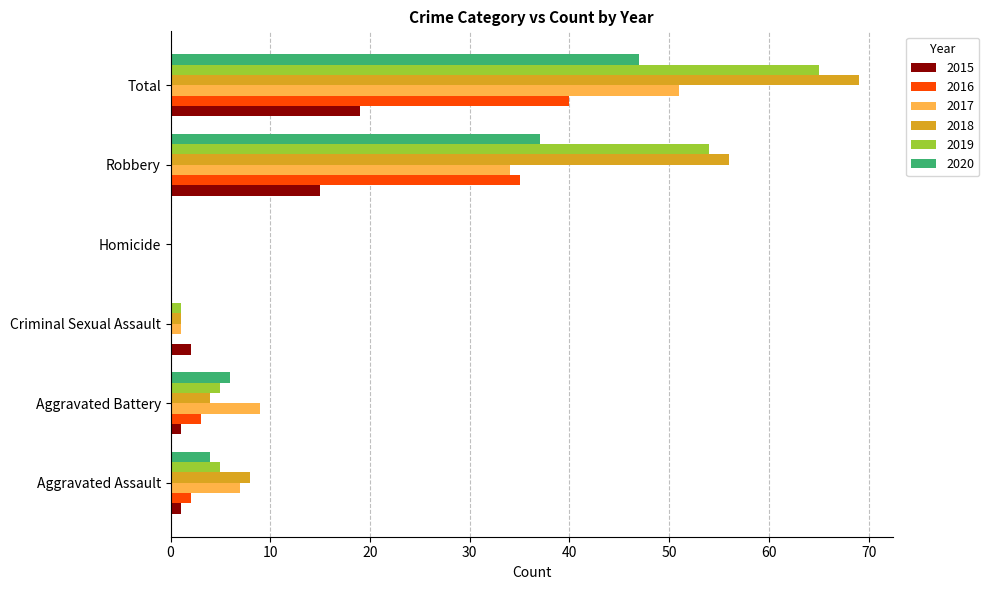

The 2020 series shows 6 at Aggravated Battery. True or false?

True